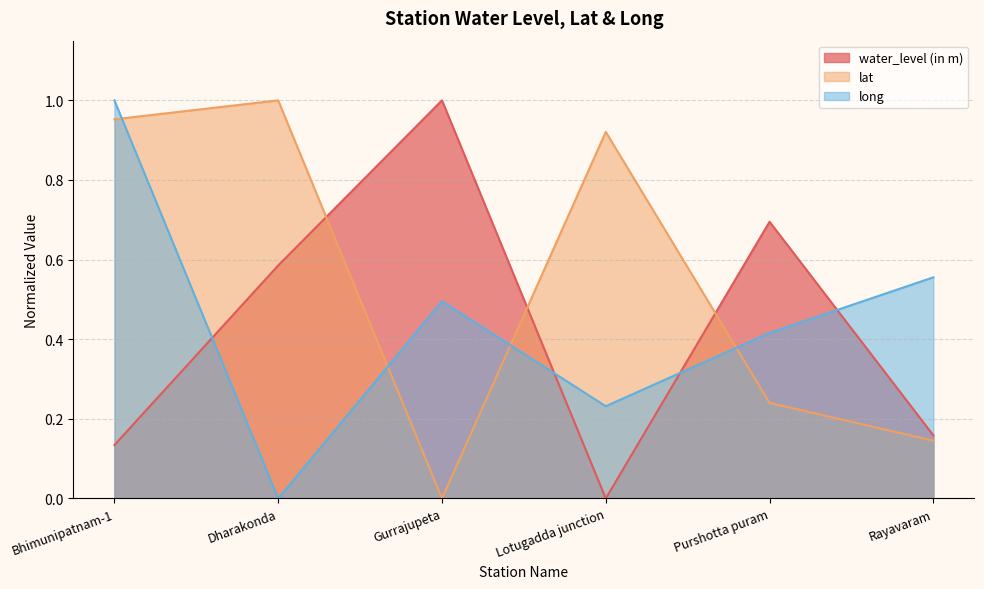

How many lines are shown in the chart?

3